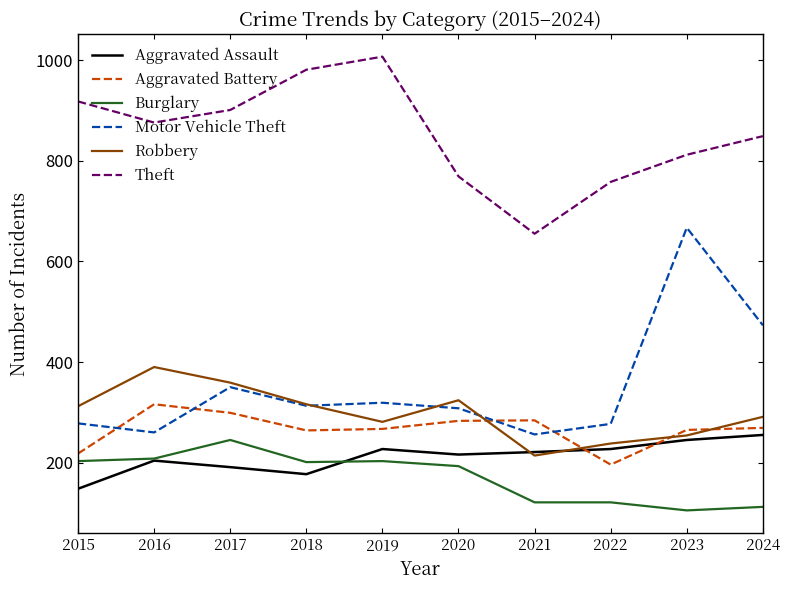

What is the total value across all series at 2015?

2077